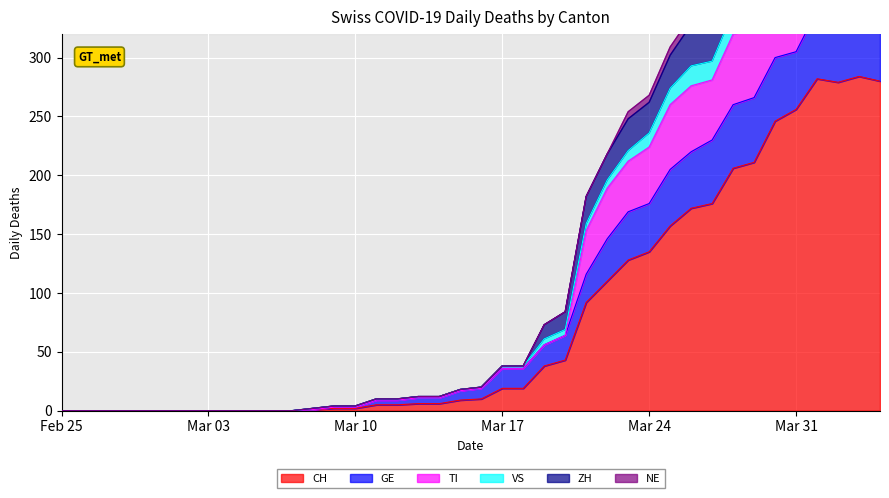

True or false: ZH and TI cross at least once.

False